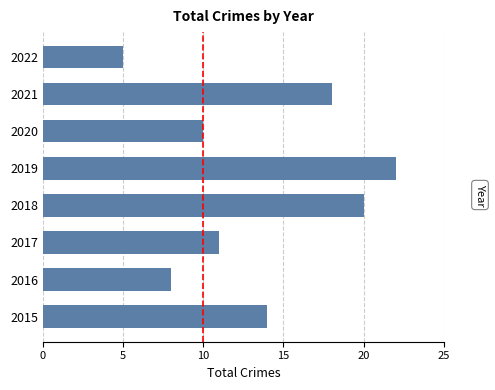

Count the number of data series in this chart.

1